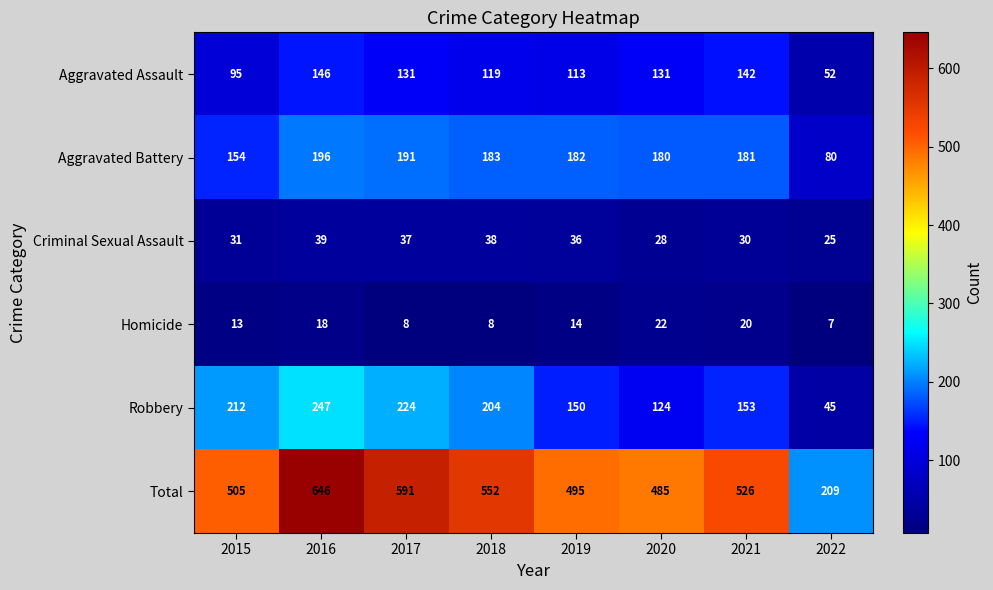

What is the smallest value displayed?

7